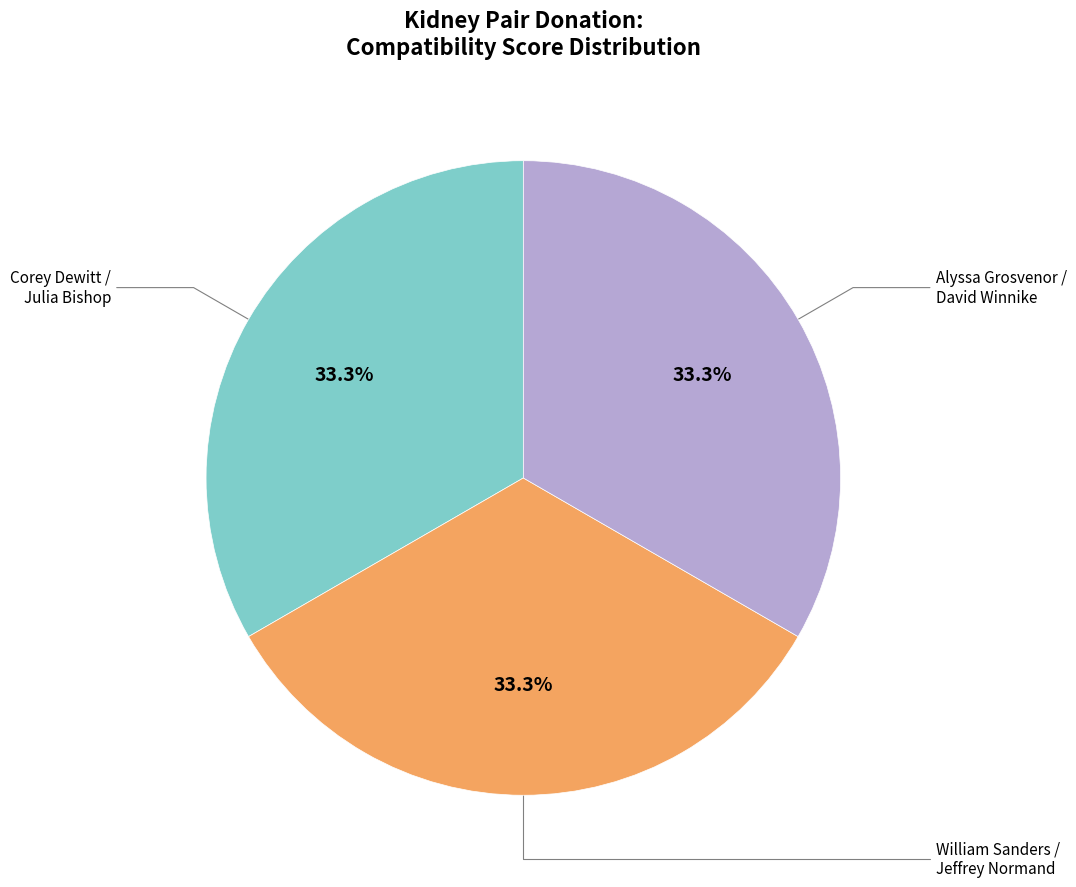

How many segments does this pie chart have?

3